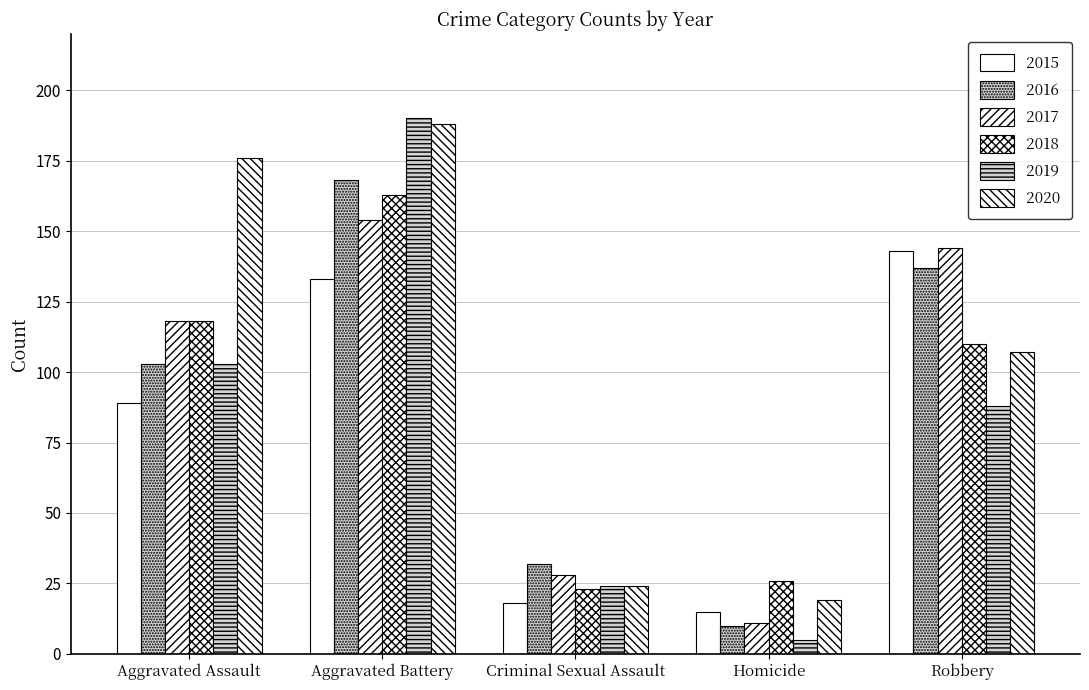

Does the chart contain any negative values?

No